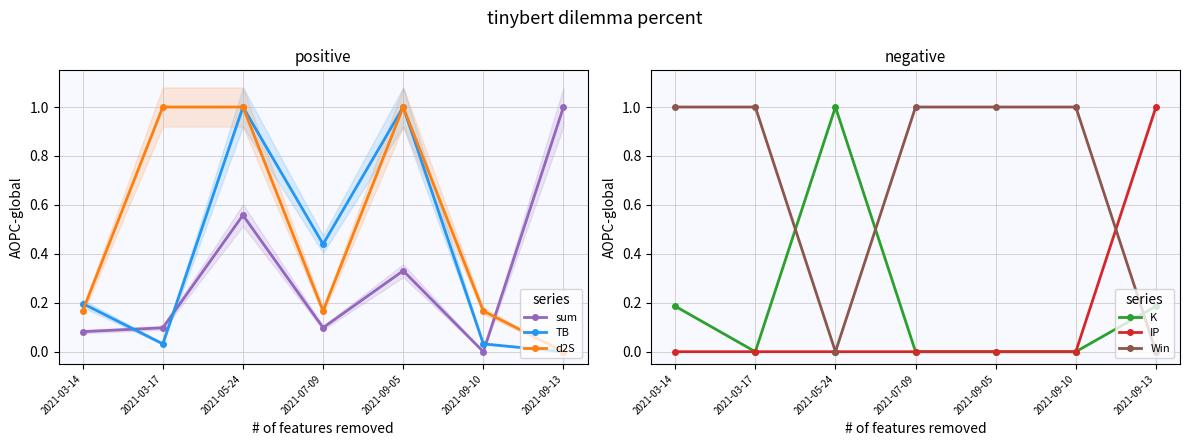

How many times do TB and d2S cross each other?

3